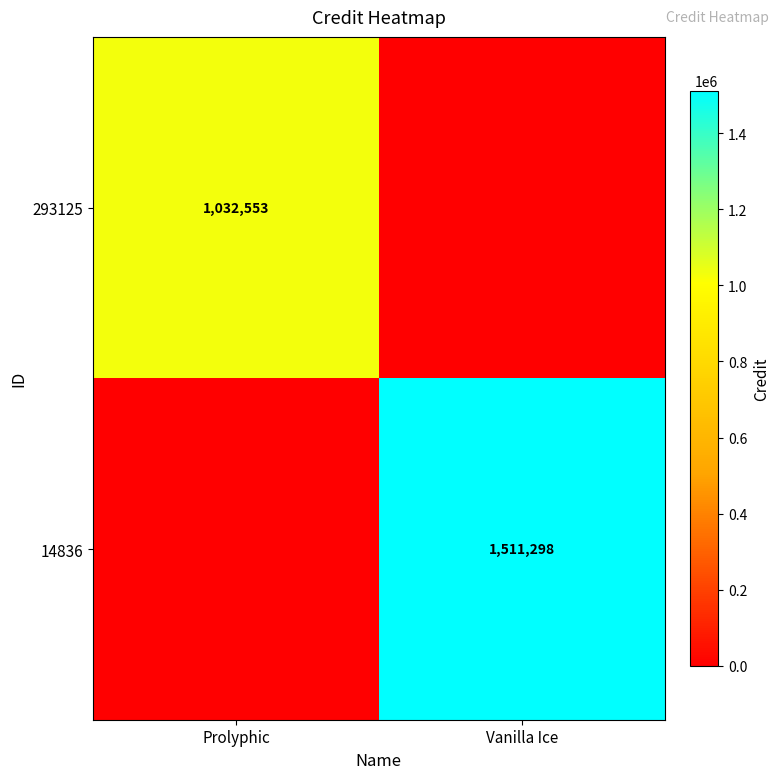

Is the value of 14836 at Vanilla Ice greater than the value of 293125 at Prolyphic?

Yes